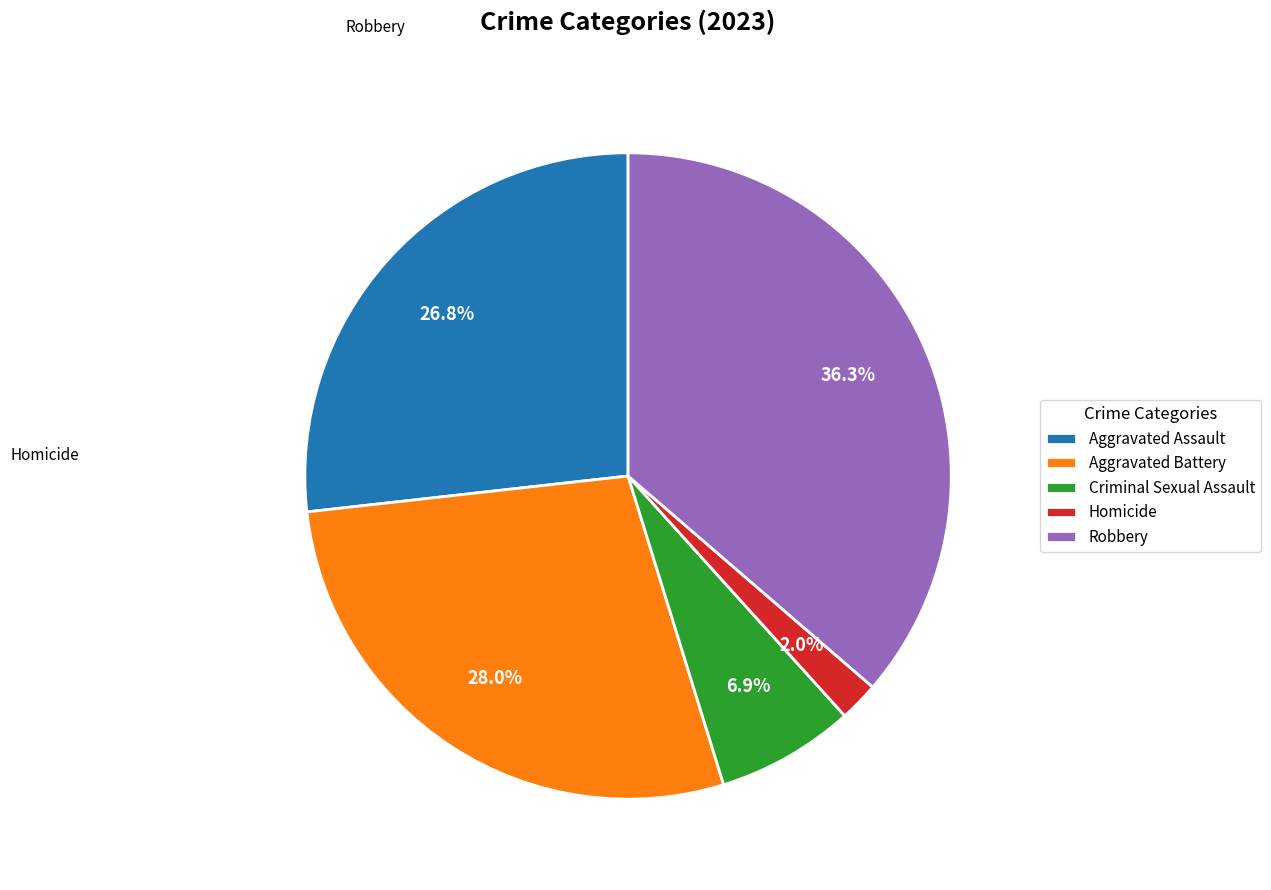

What is the ratio of the value at Aggravated Assault to the value at Criminal Sexual Assault?

3.9